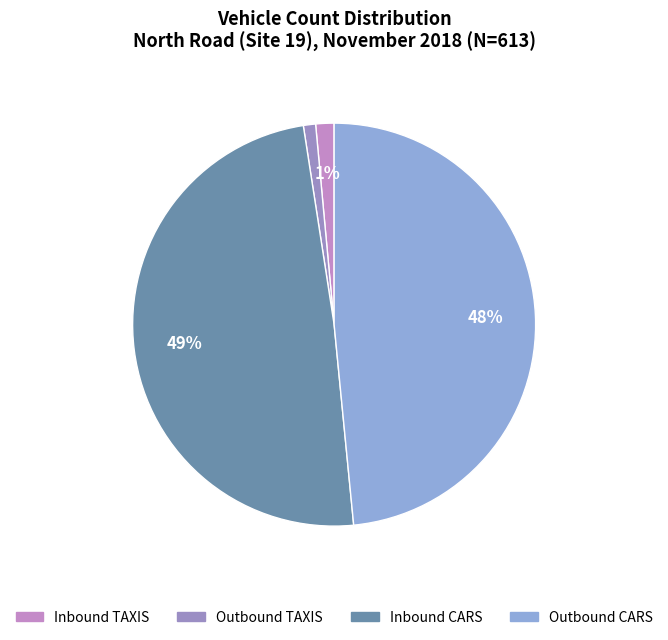

Which slice is the largest?

Inbound CARS